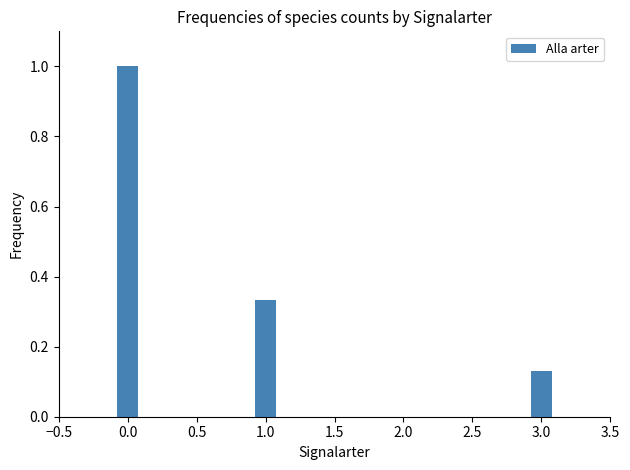

Count the values in the range 0 to 1.

3